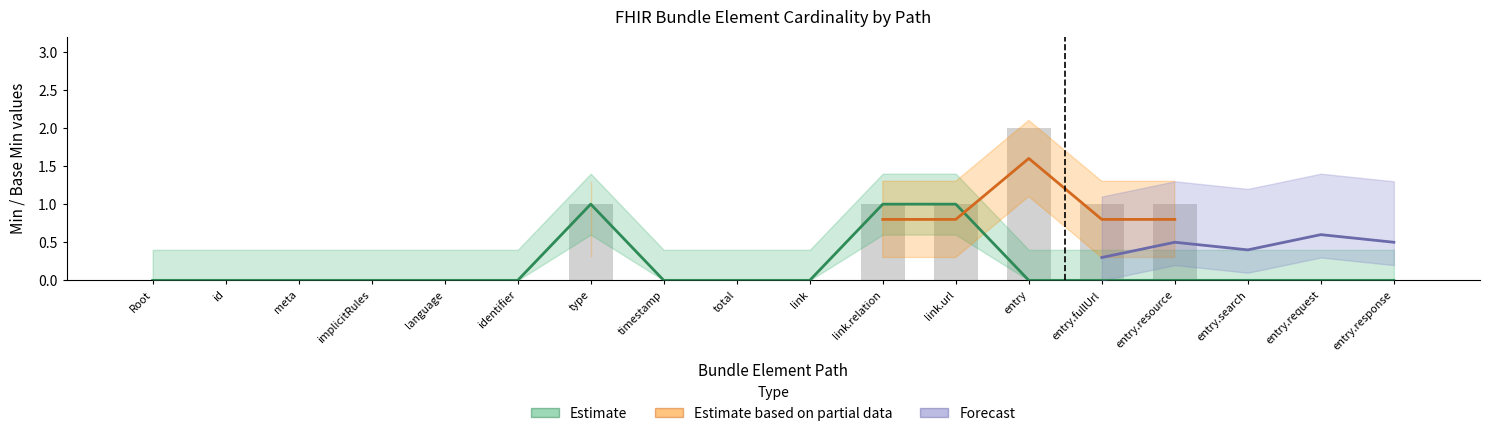

What is the difference between the maximum and minimum values in the Estimate series?

1.0